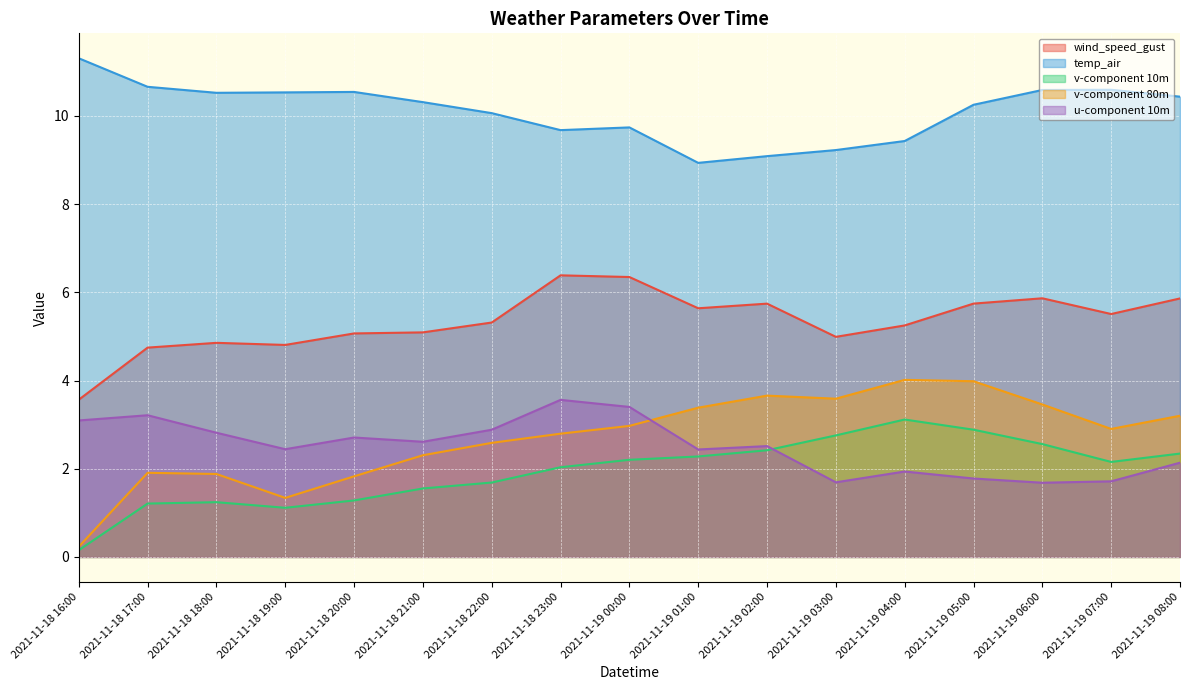

What is the value of the v-component 80m point at the 3rd from the left?

1.9